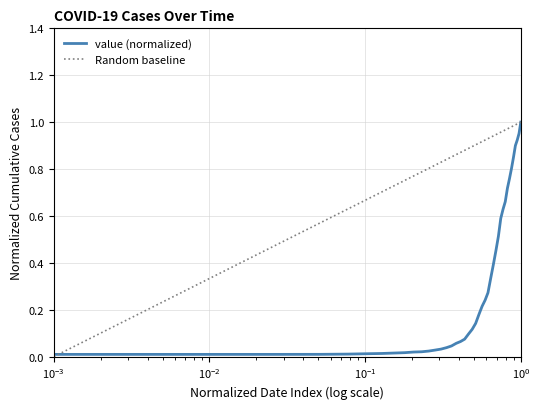

Which has a higher value, 2020-03-30 or 2020-03-12?

2020-03-30